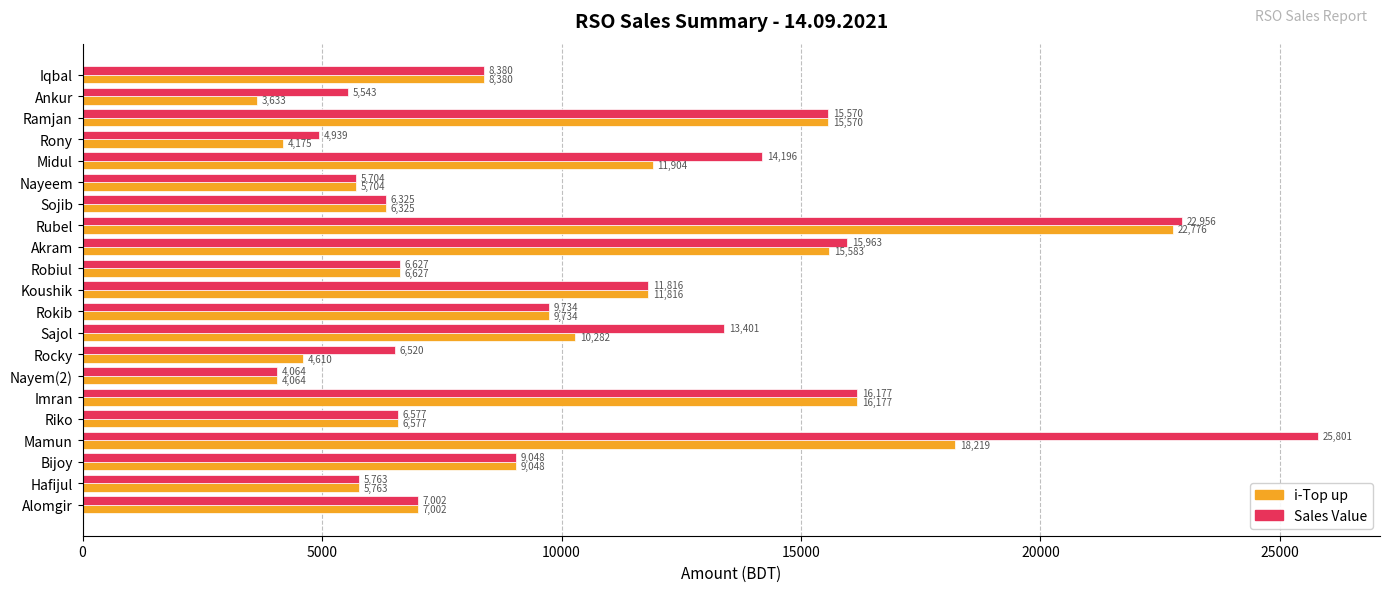

What is the maximum value for Sales Value?

25801